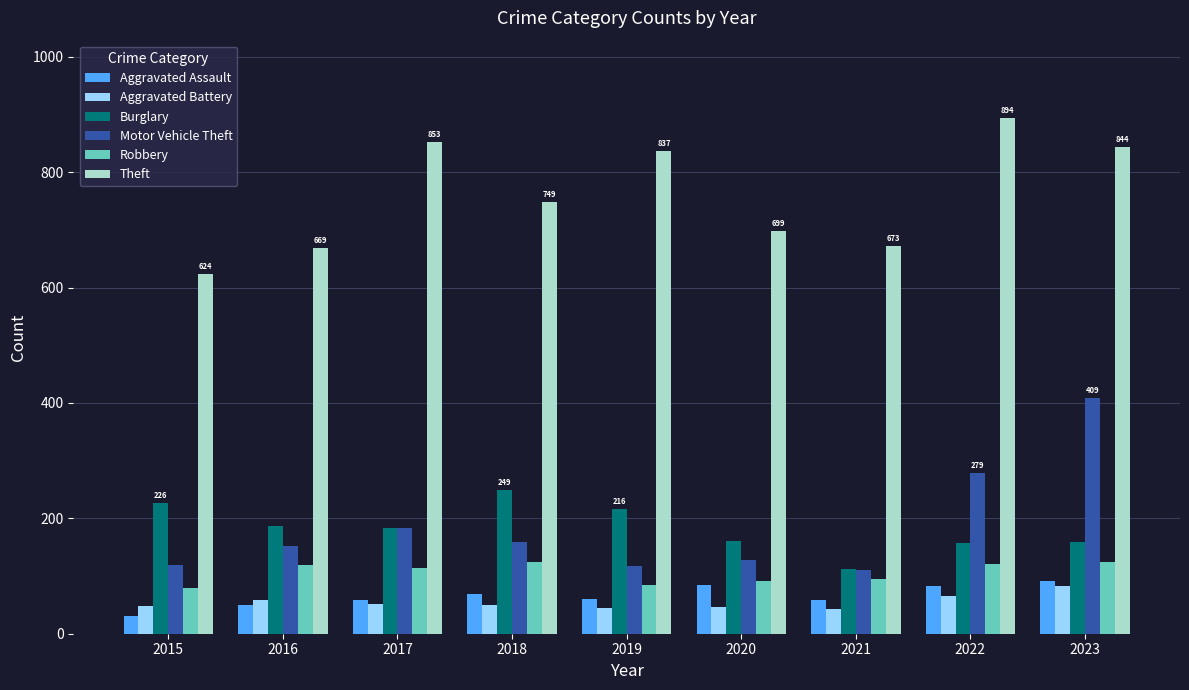

What is the total value across all series at 2023?

1711